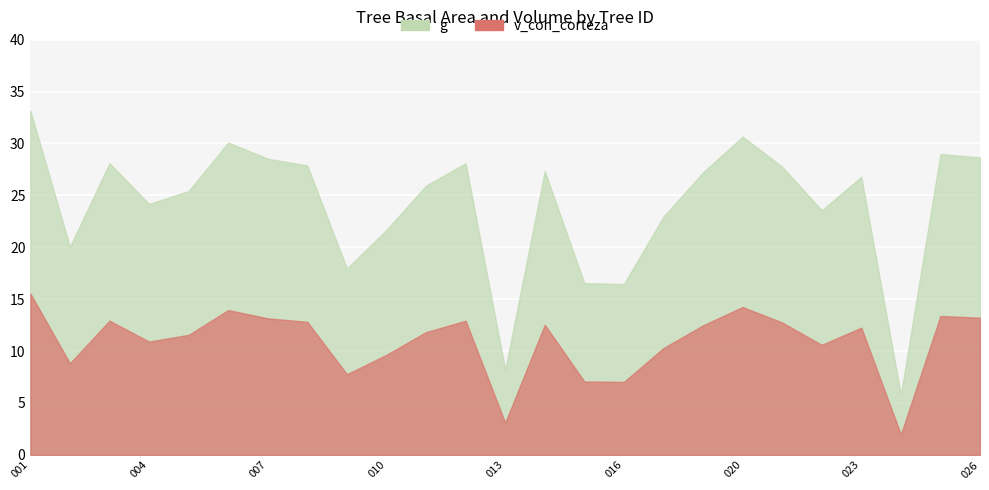

Is the value of g at 340241001 greater than the value of v_con_corteza at 340241022?

Yes